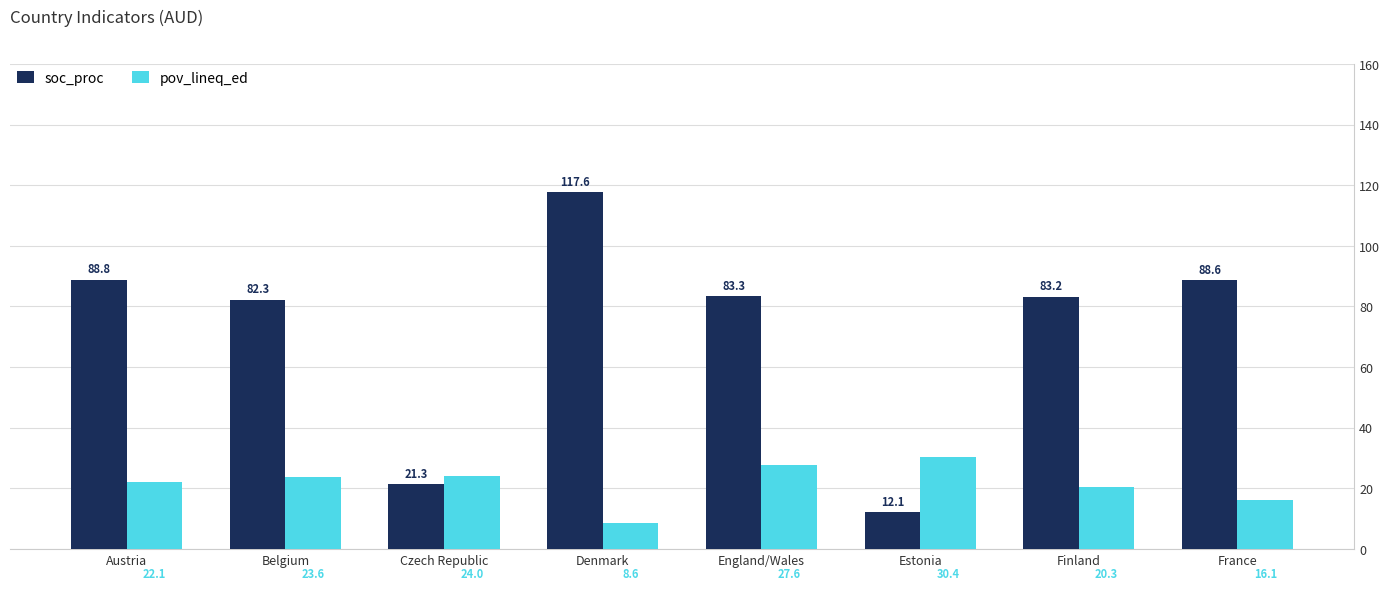

Which series has the largest total across all categories?

soc_proc